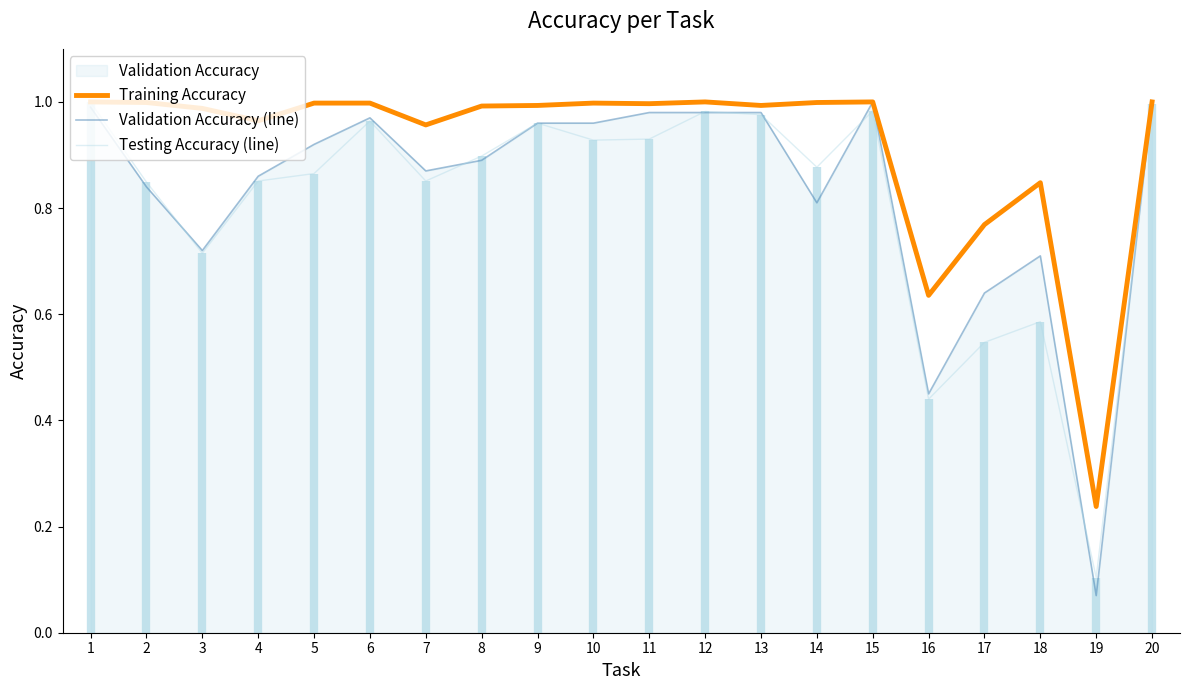

Reading left to right, what are all the values shown in this chart?

Training Accuracy: 1=1.0	2=1.0	3=1.0	4=1.0	5=1.0	6=1.0	7=1.0	8=1.0	9=1.0	10=1.0	11=1.0	12=1.0	13=1.0	14=1.0	15=1.0	16=0.6	17=0.8	18=0.8	19=0.2	20=1.0
Validation Accuracy (line): 1=1.0	2=0.8	3=0.7	4=0.9	5=0.9	6=1.0	7=0.9	8=0.9	9=1.0	10=1.0	11=1.0	12=1.0	13=1.0	14=0.8	15=1.0	16=0.5	17=0.6	18=0.7	19=0.1	20=1.0
Testing Accuracy (line): 1=1.0	2=0.8	3=0.7	4=0.9	5=0.9	6=1.0	7=0.9	8=0.9	9=1.0	10=0.9	11=0.9	12=1.0	13=1.0	14=0.9	15=1.0	16=0.4	17=0.5	18=0.6	19=0.1	20=1.0